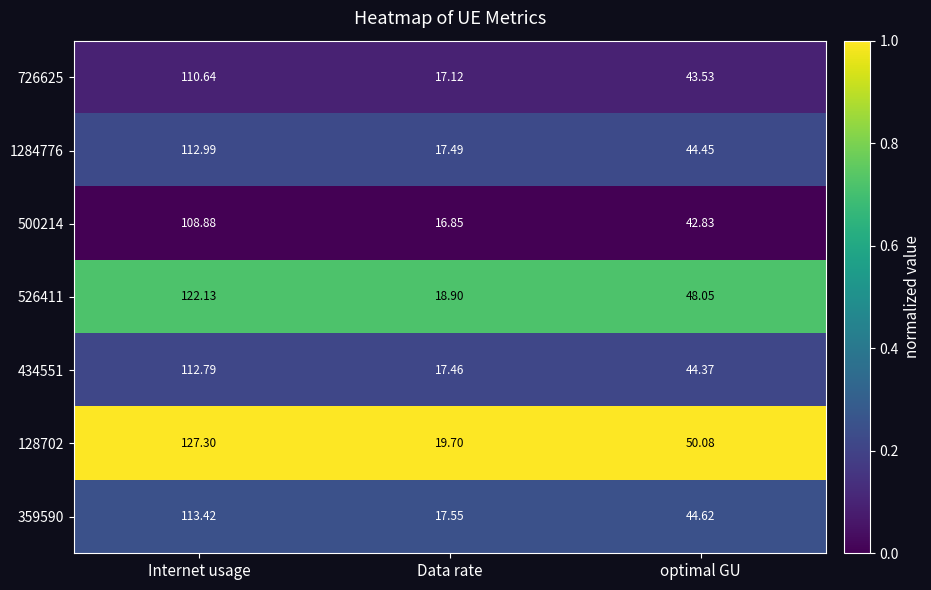

At which label does 434551 first exceed 44?

Internet usage